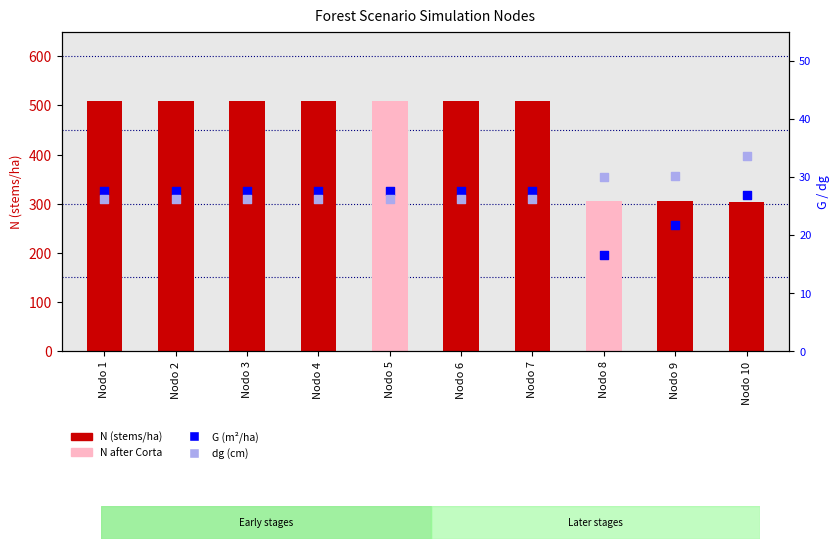

Is the value of dg (cm) at Nodo 3 greater than the value of G (m²/ha) at Nodo 3?

No